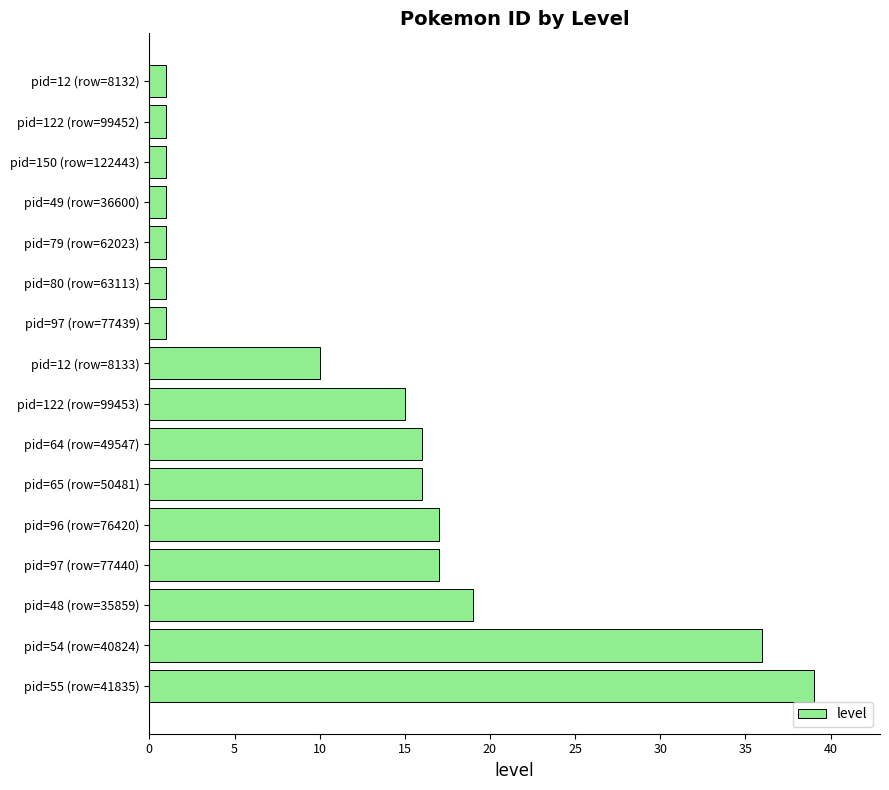

The chart shows a value of 60 at pid=54 (row=40824). True or false?

False